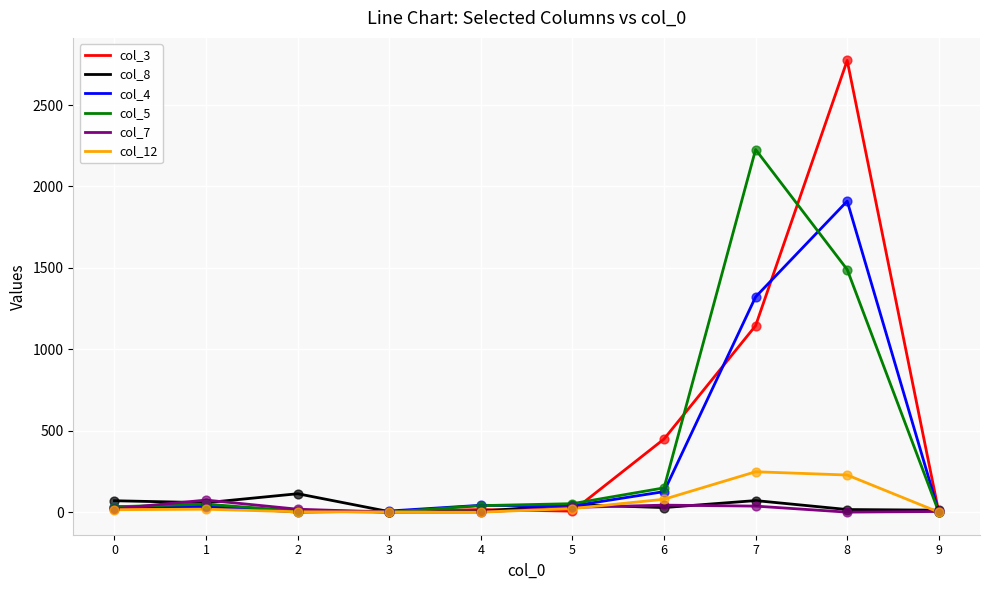

What are all the series names shown in the legend?

col_3, col_8, col_4, col_5, col_7, col_12